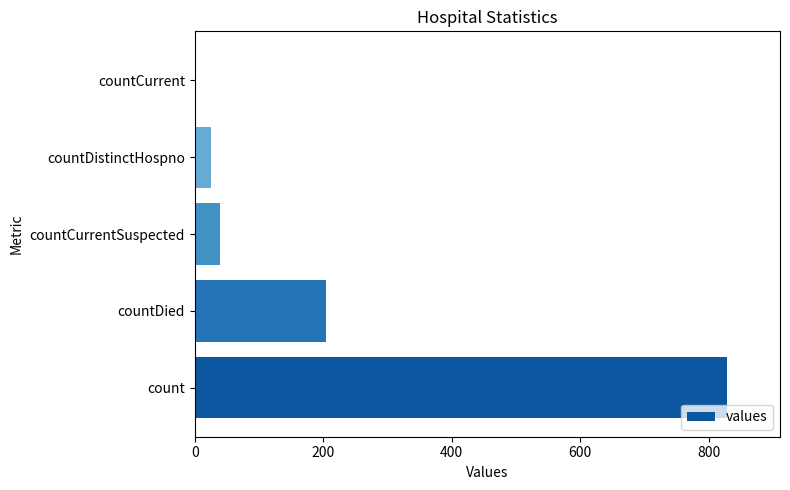

Are the bars horizontal?

Yes